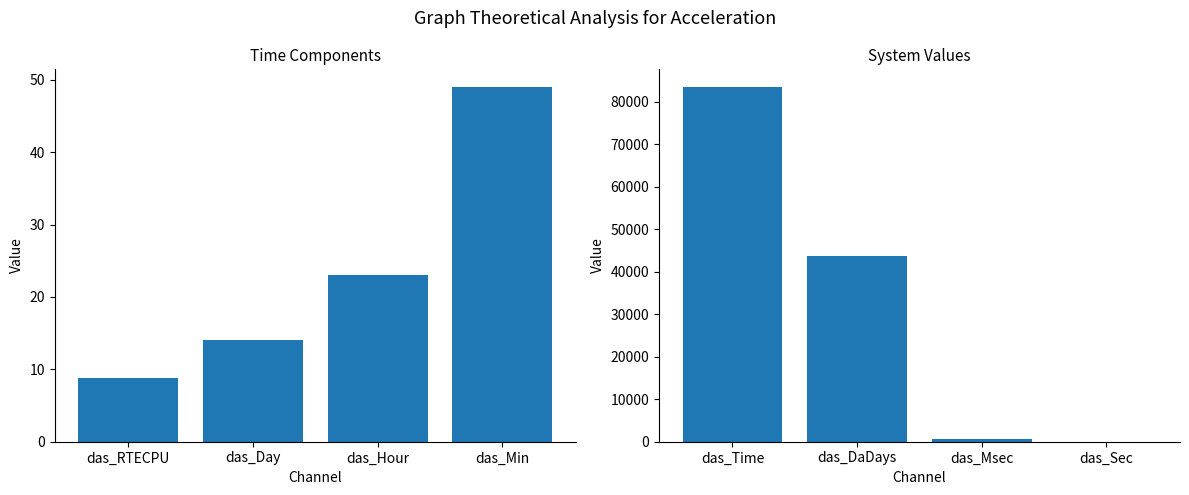

What is the value of the Time Components bar at the 2nd from the left?

14.0